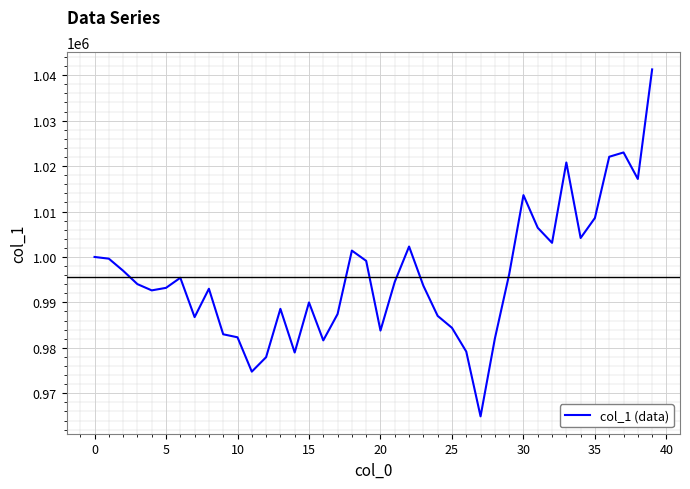

What is the minimum value shown in the chart?

964921.8